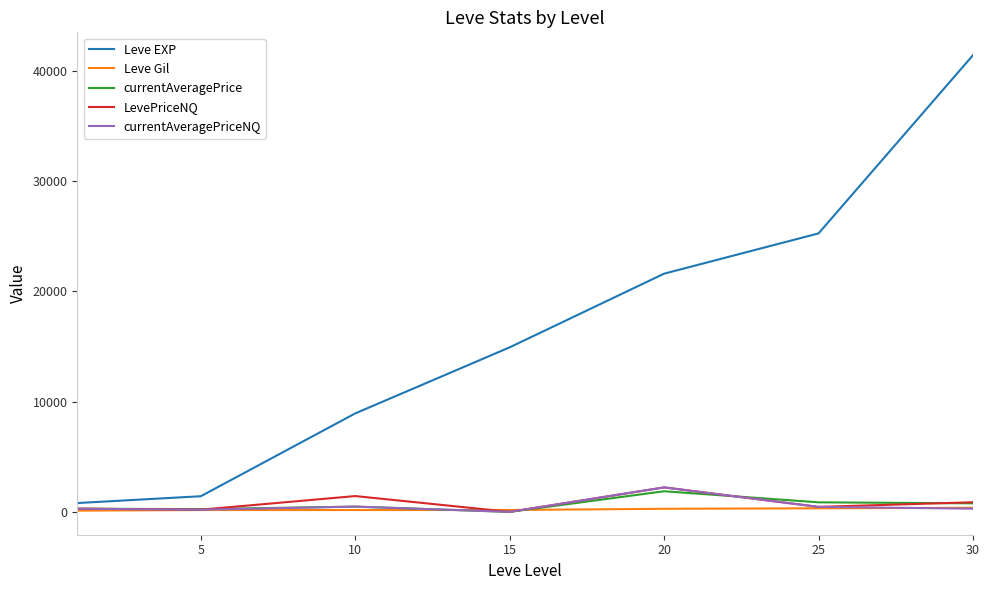

Which series has the largest range (max minus min)?

Leve EXP